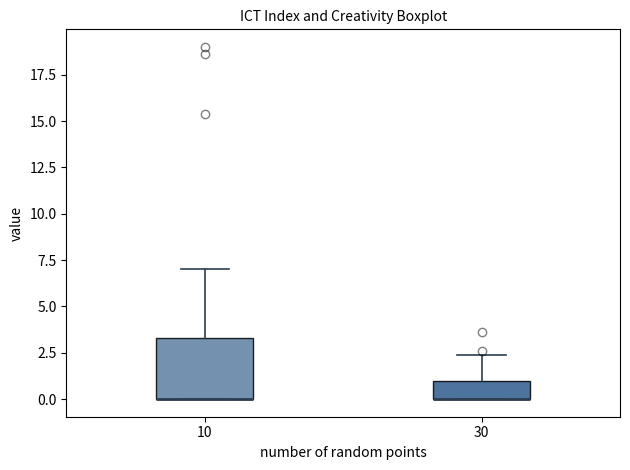

Comparing the boxes themselves (not the whiskers), which one is the tallest?

10